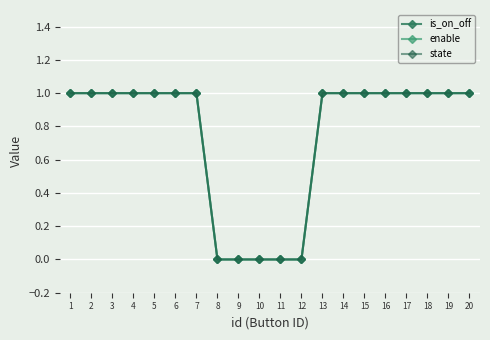

Which series has the largest total across all categories?

is_on_off